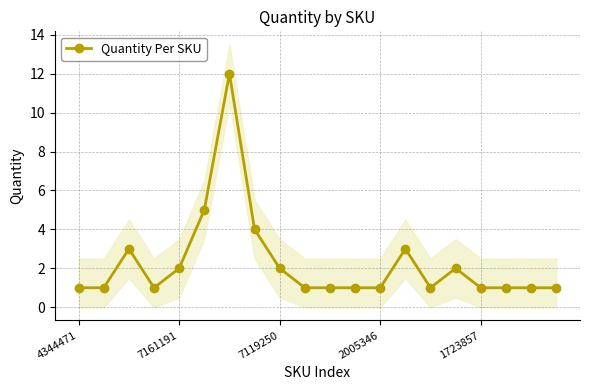

True or false: Quantity Per SKU has more than 1 points higher than both neighbors.

True